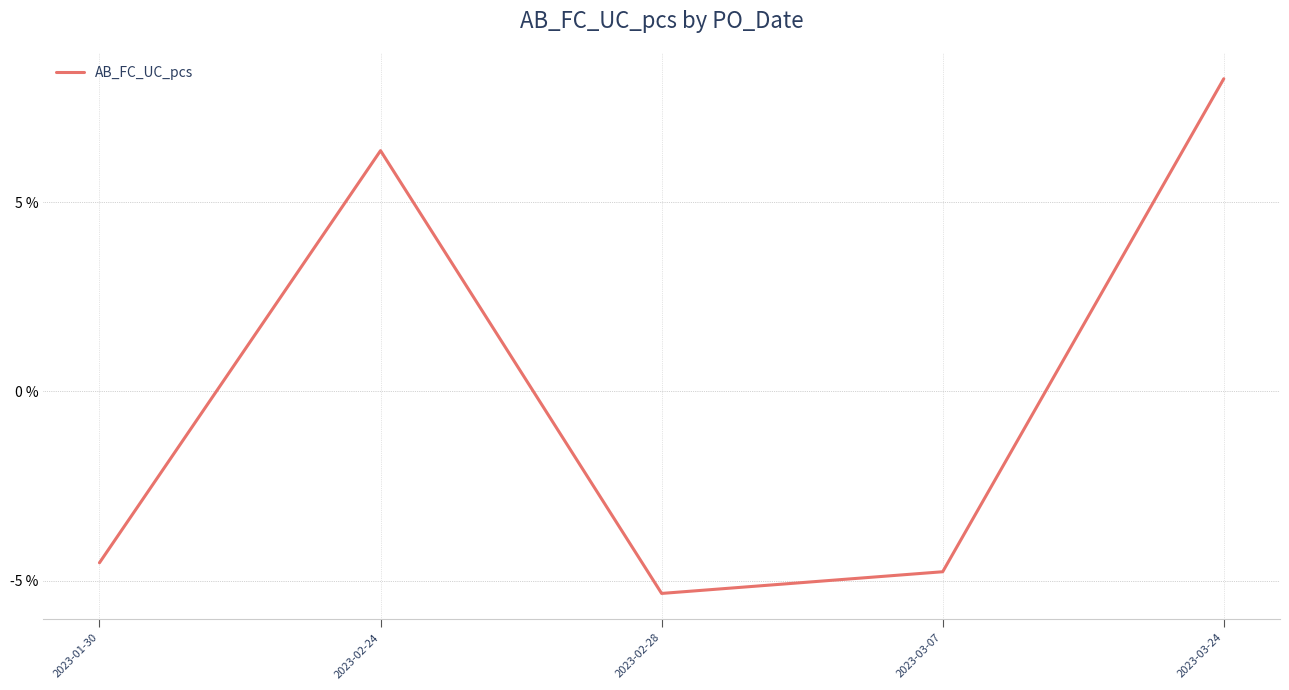

How many interior local peaks (higher than both neighbors) does the data have?

1